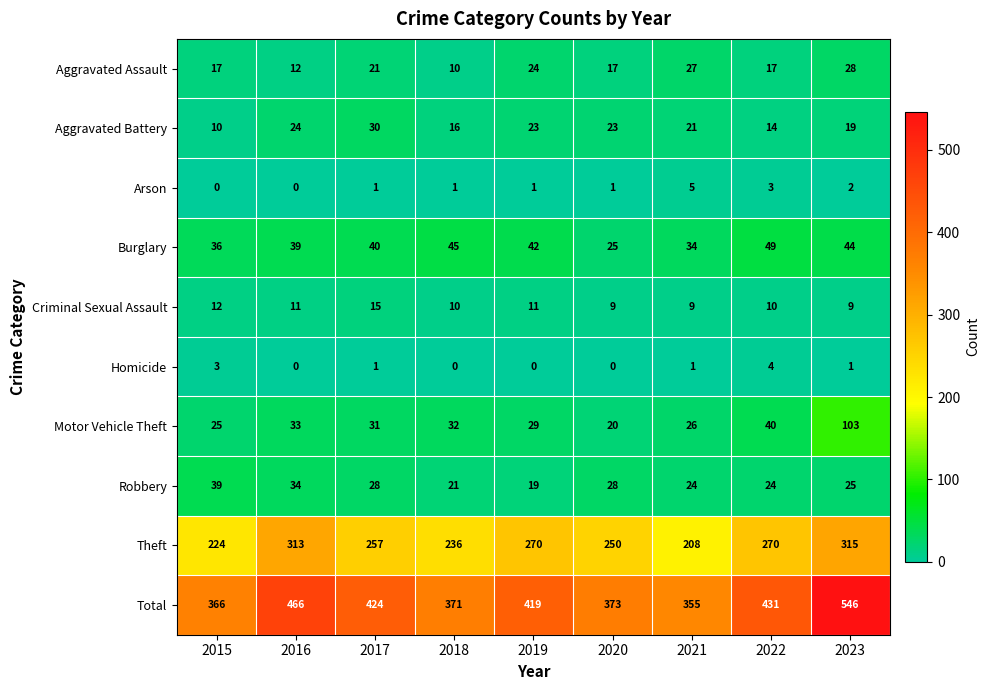

Count the number of data series in this chart.

10